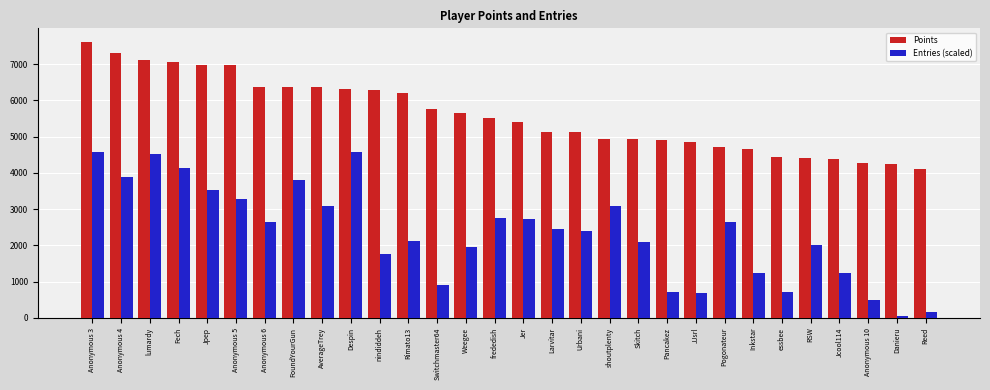

List the series in order of their peak value, highest first.

Points, Entries (scaled)